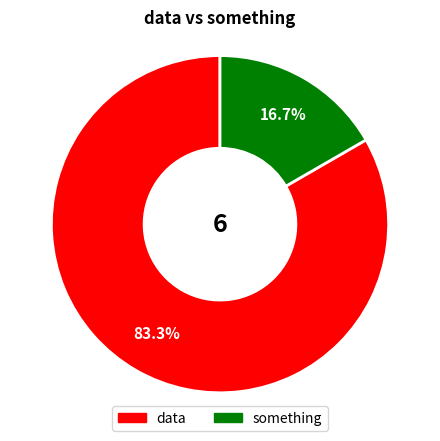

True or false: something accounts for 7% of the total.

False